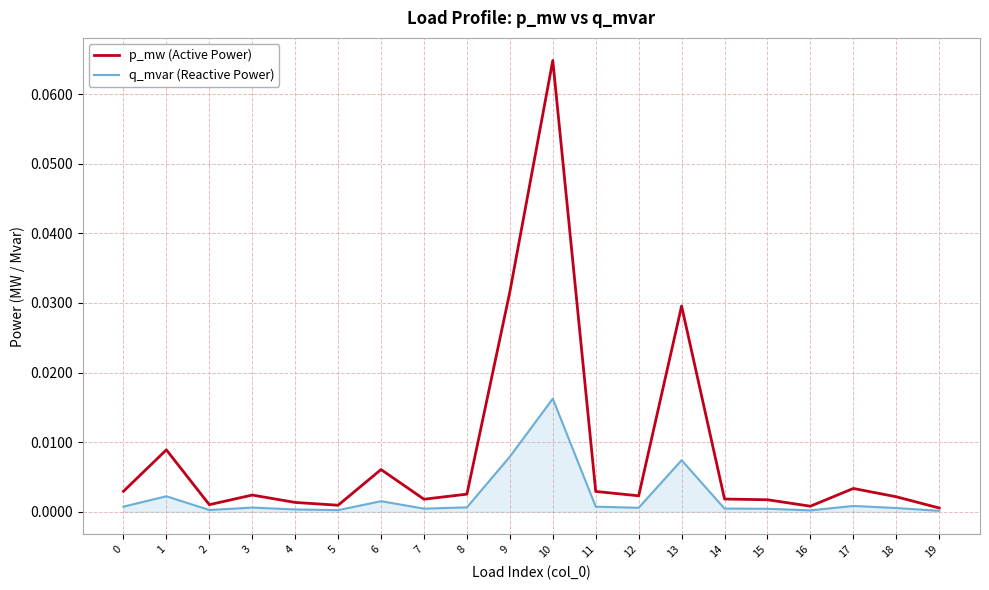

Which series has the largest range (max minus min)?

p_mw (Active Power)